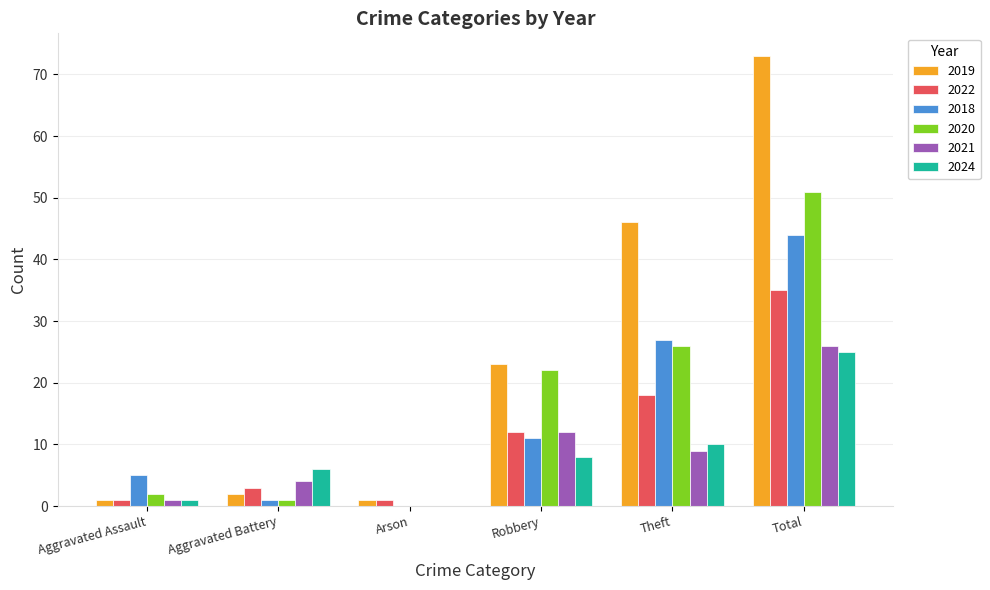

How many positive values does the 2024 series have?

5